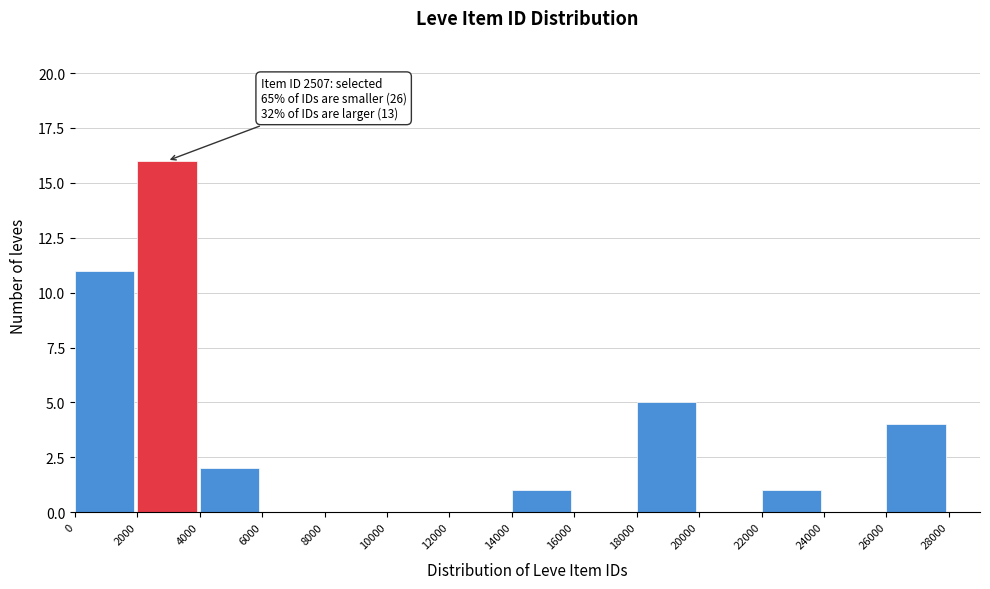

Over which range of the x-axis is the bar tallest?

2000 to 4000